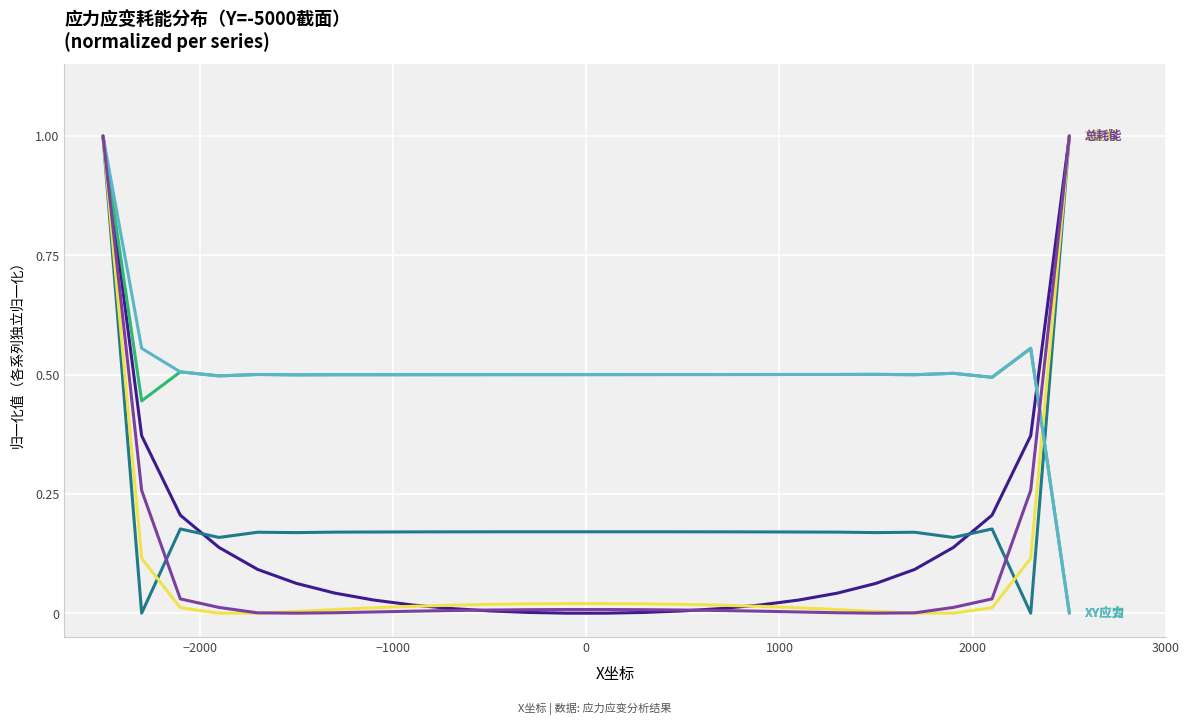

How many lines are shown in the chart?

6